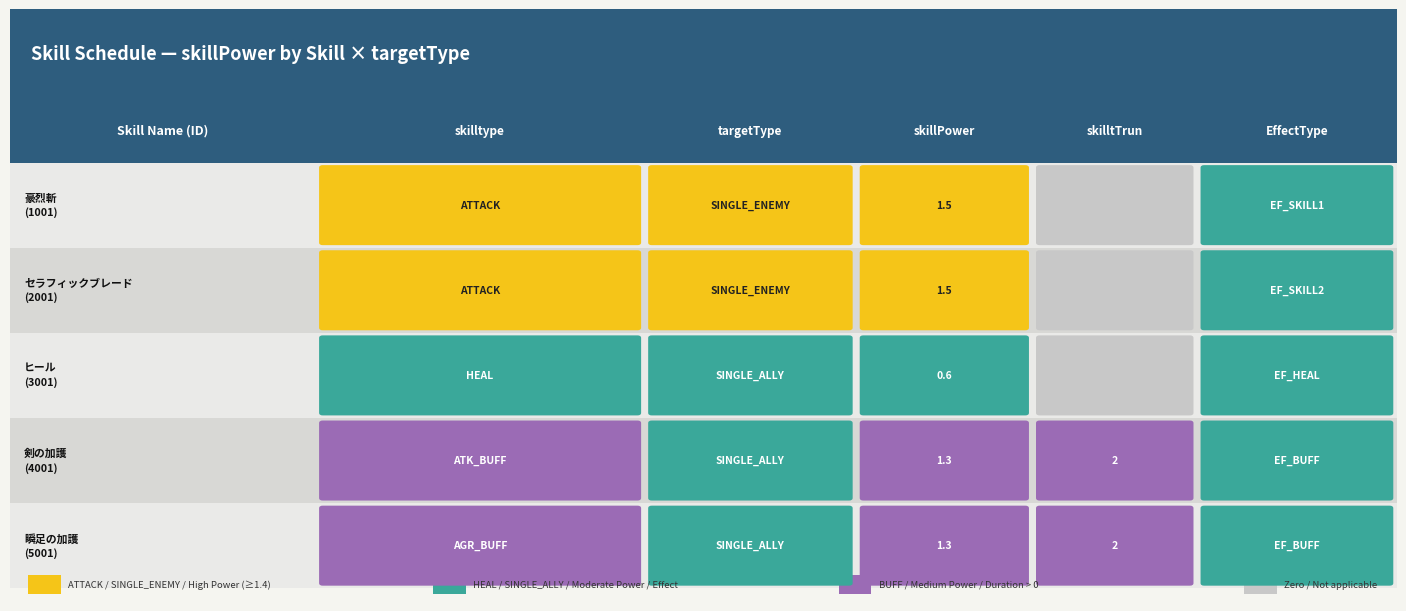

Reading left to right, extract all data points from this chart.

豪烈斬: ATTACK=1.5	ATTACK=0.0	HEAL=0.0	ATK_BUFF=0.0	AGR_BUFF=0.0
セラフィックブレード: ATTACK=0.0	ATTACK=1.5	HEAL=0.0	ATK_BUFF=0.0	AGR_BUFF=0.0
ヒール: ATTACK=0.0	ATTACK=0.0	HEAL=0.6	ATK_BUFF=0.0	AGR_BUFF=0.0
剣の加護: ATTACK=0.0	ATTACK=0.0	HEAL=0.0	ATK_BUFF=1.3	AGR_BUFF=0.0
瞬足の加護: ATTACK=0.0	ATTACK=0.0	HEAL=0.0	ATK_BUFF=0.0	AGR_BUFF=1.3